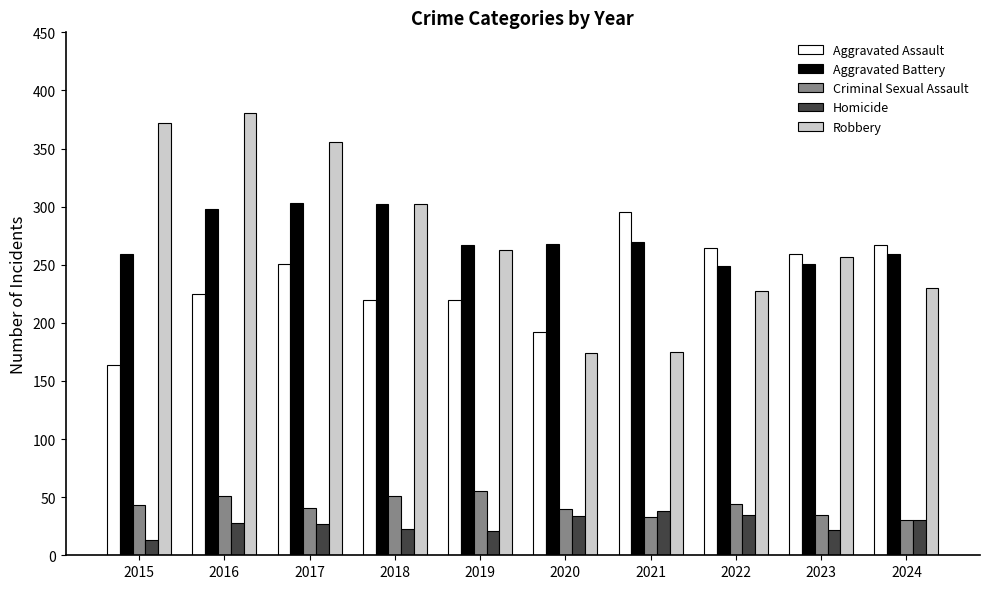

What is the difference between the Aggravated Battery values at 2017 and 2015?

44